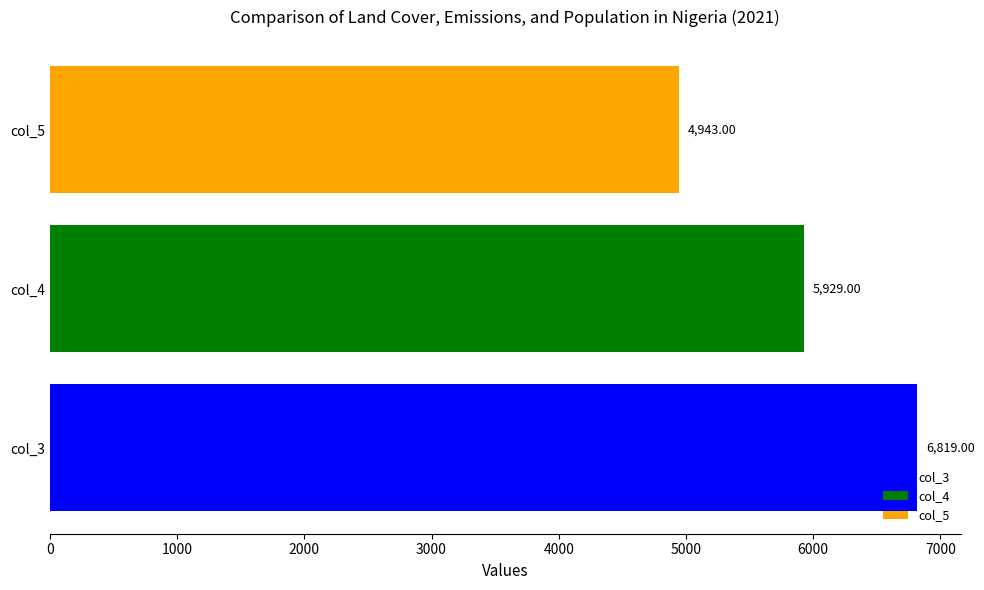

List the labels in order of value, smallest first.

col_5, col_4, col_3